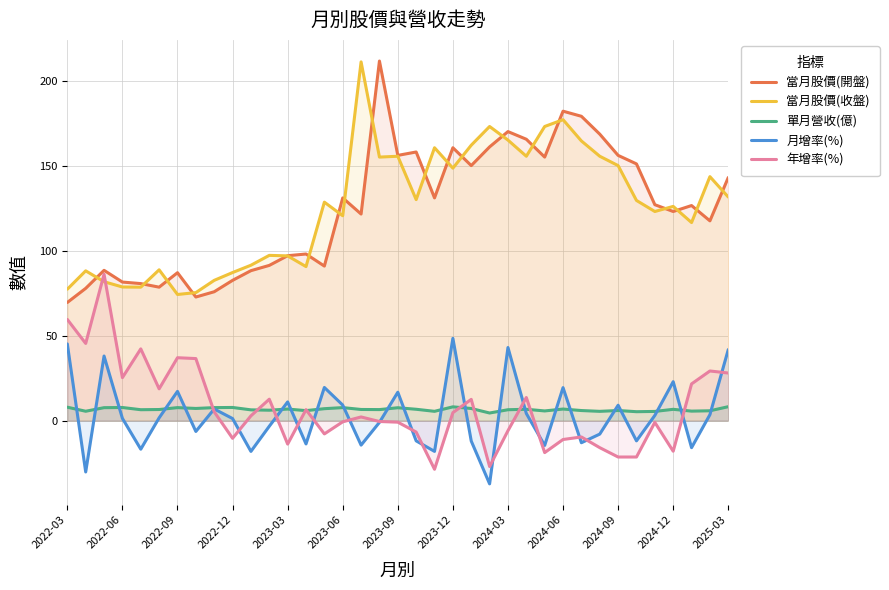

What is the sum of all 月增率(%) values?

116.6